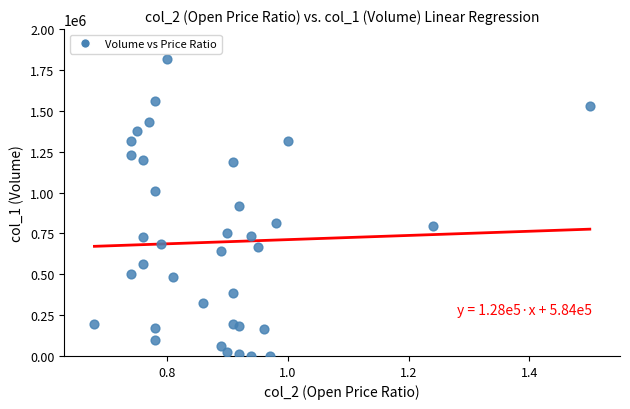

What is the range of Y values (max minus min)?

1817000